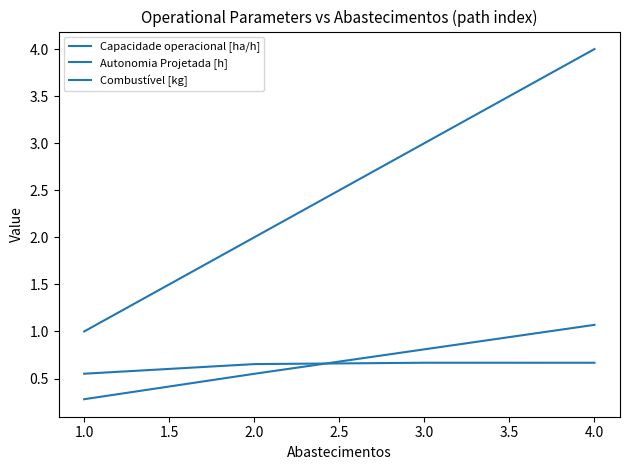

What is the greatest value displayed?

4.0